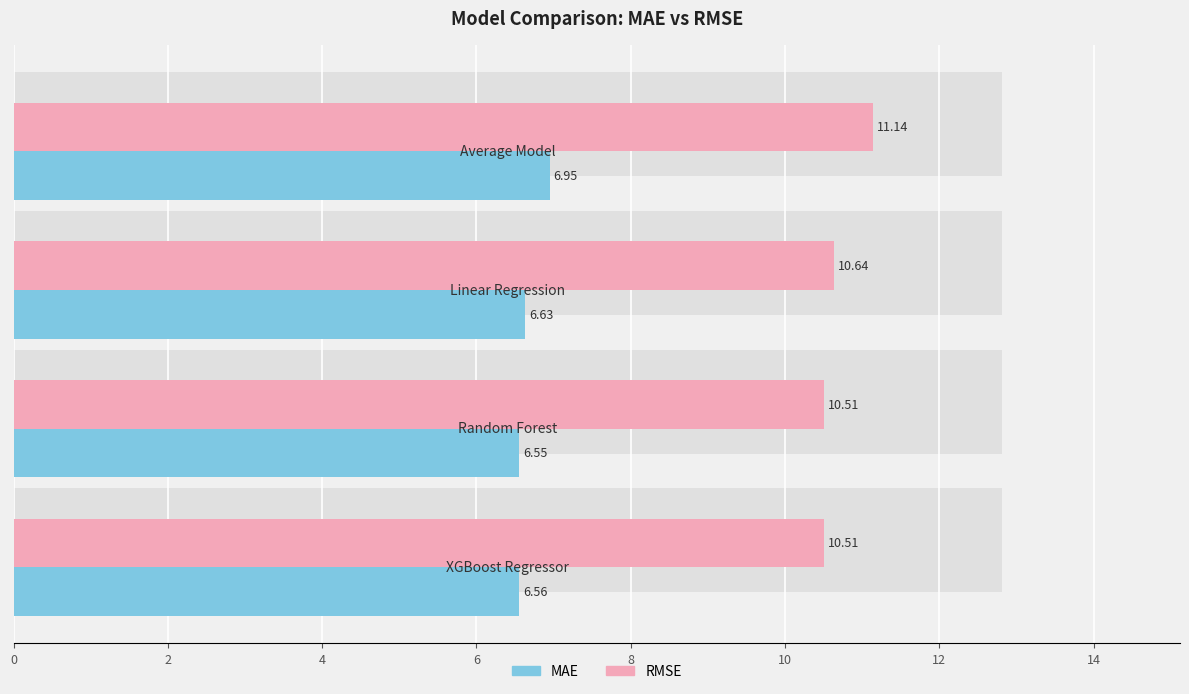

How many categories are shown in the chart?

4